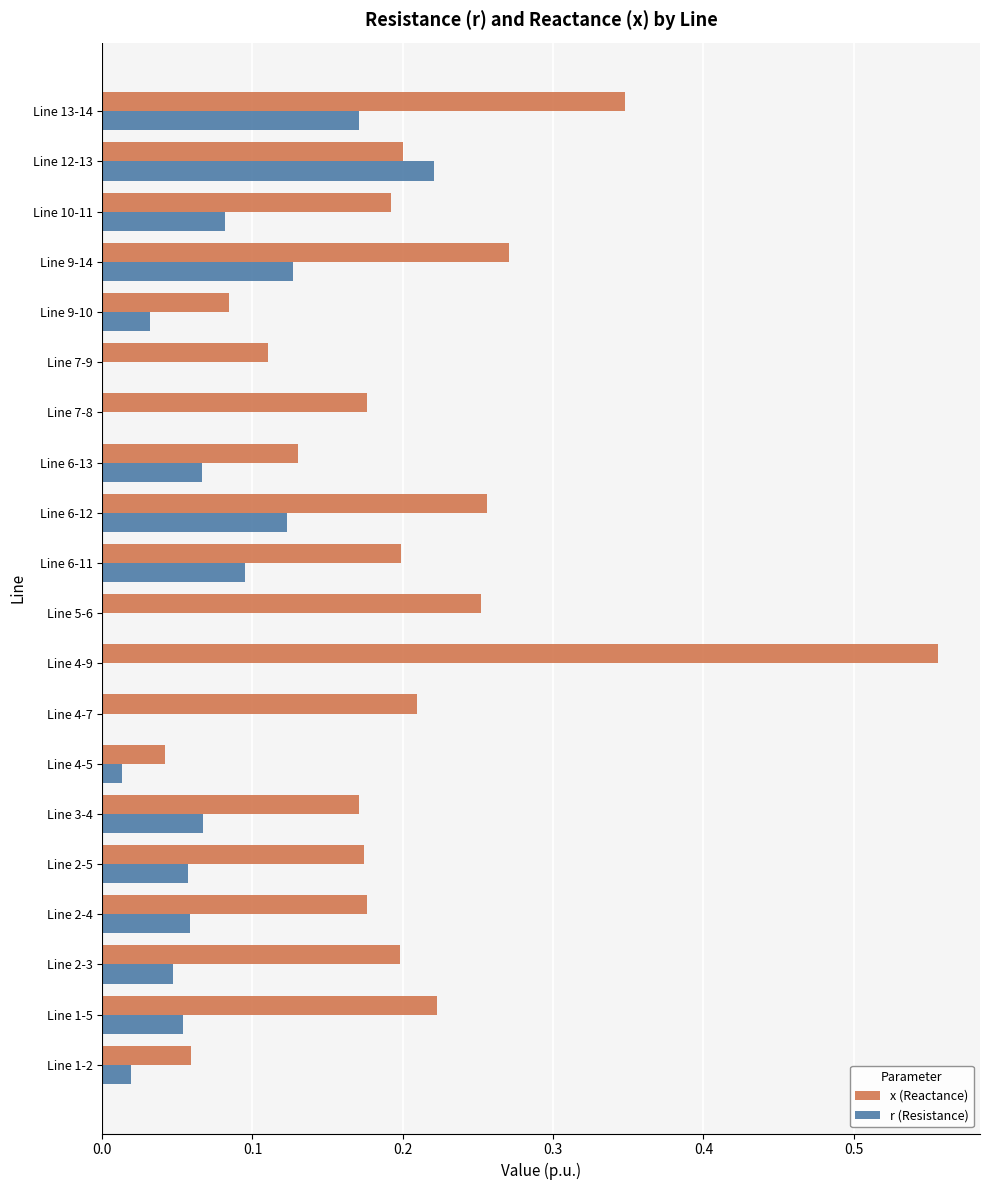

Which series has the largest total across all categories?

x (Reactance)